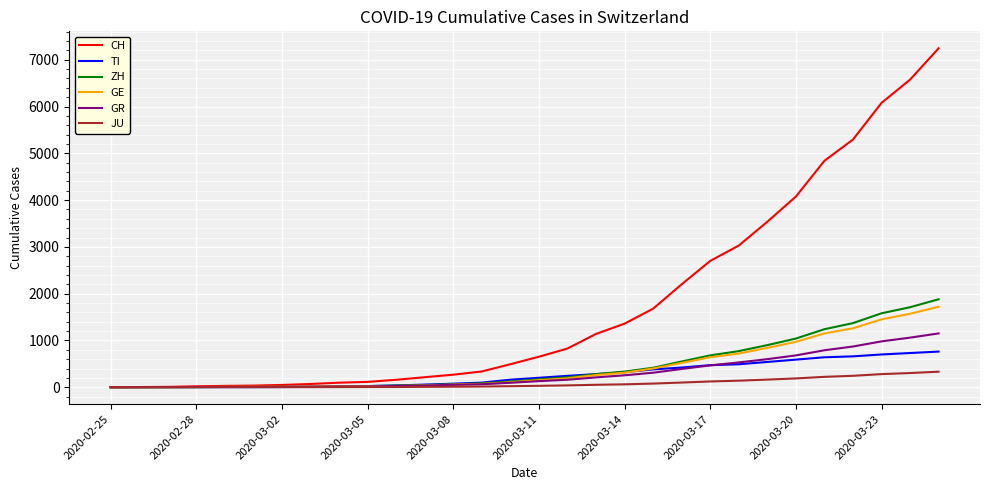

Which series has the largest total across all categories?

CH